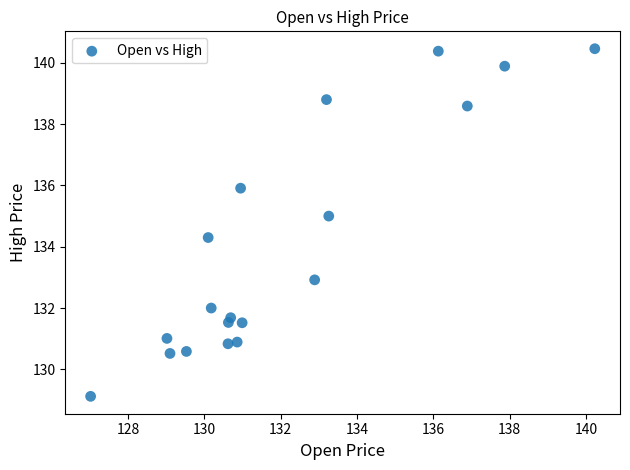

What Y value in the scatter plot is closest to 134?

134.3